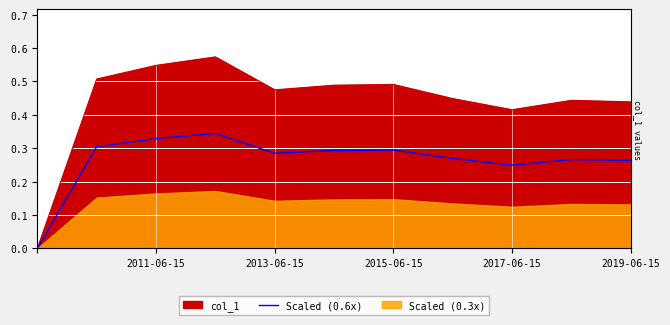

What position from the left is 5?

6